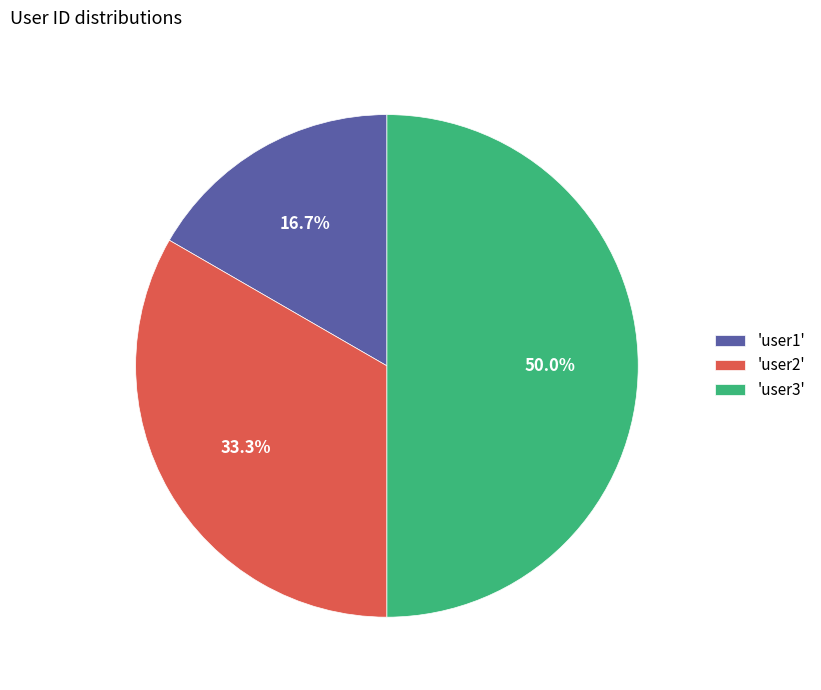

To the nearest percent, what is the difference between the largest and smallest slice percentages?

33%